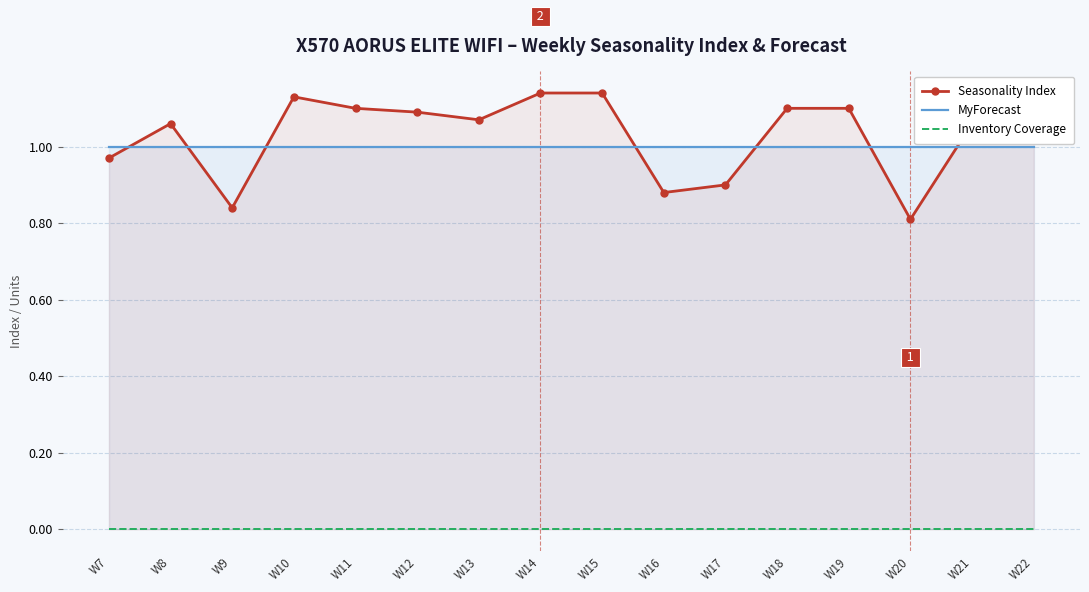

At which label is Seasonality Index closest to 0?

W20